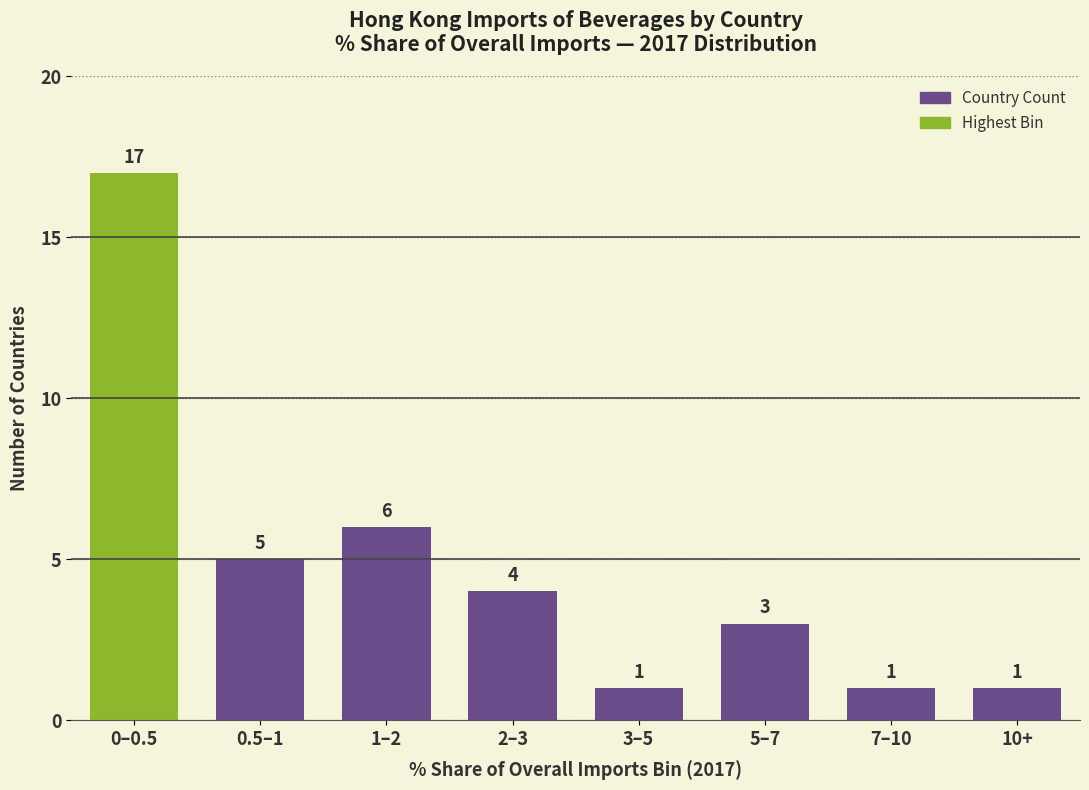

Reading left to right, transcribe all the data shown in this chart.

17	5	6	4	1	3	1	1